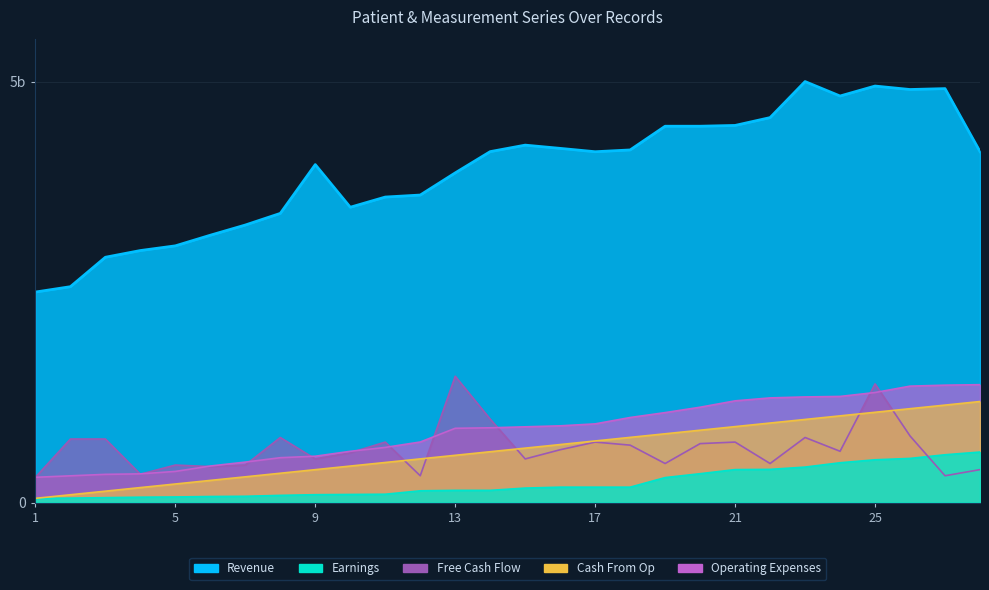

What are all the series names shown in the legend?

Revenue, Earnings, Free Cash Flow, Cash From Op, Operating Expenses